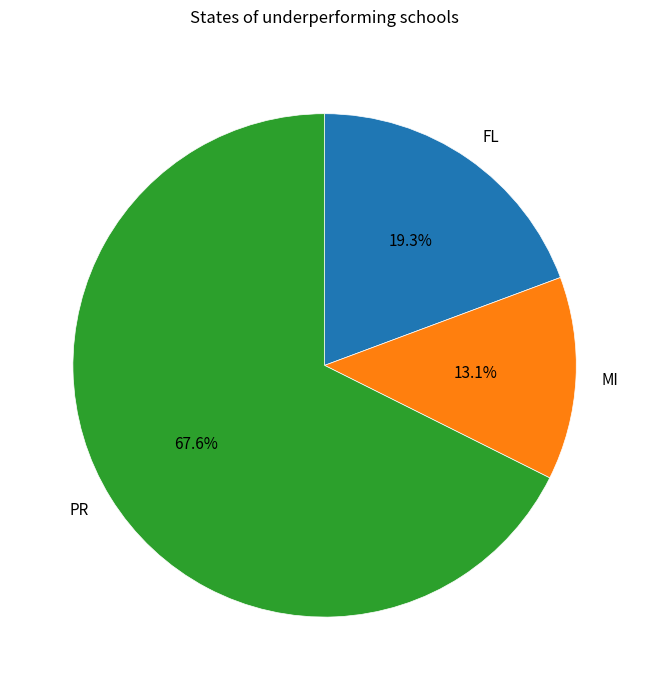

How many slices are in this pie chart?

3